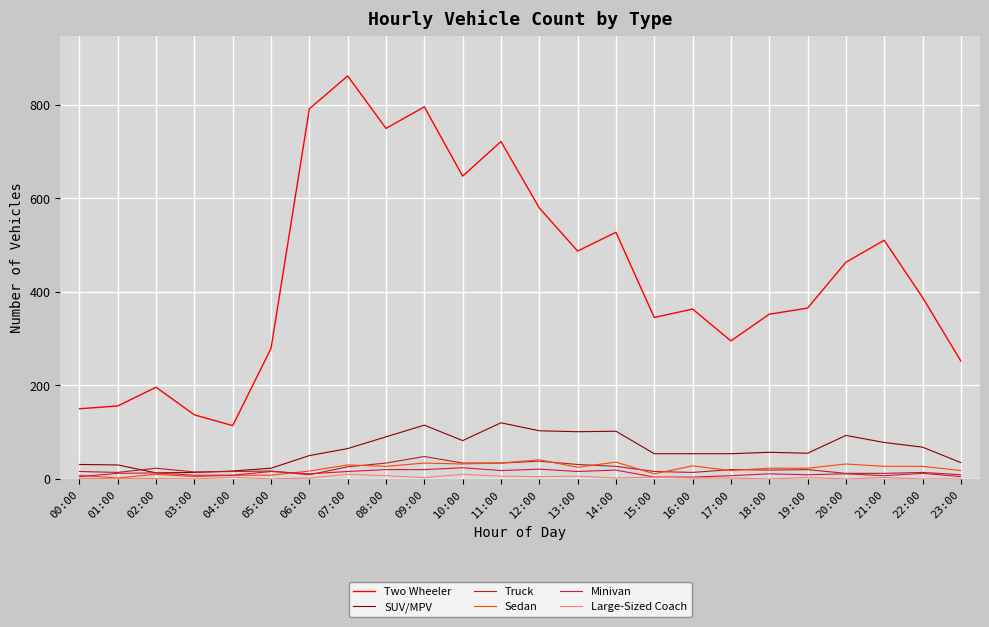

Which series changed the most between 11:00 and 15:00?

Two Wheeler